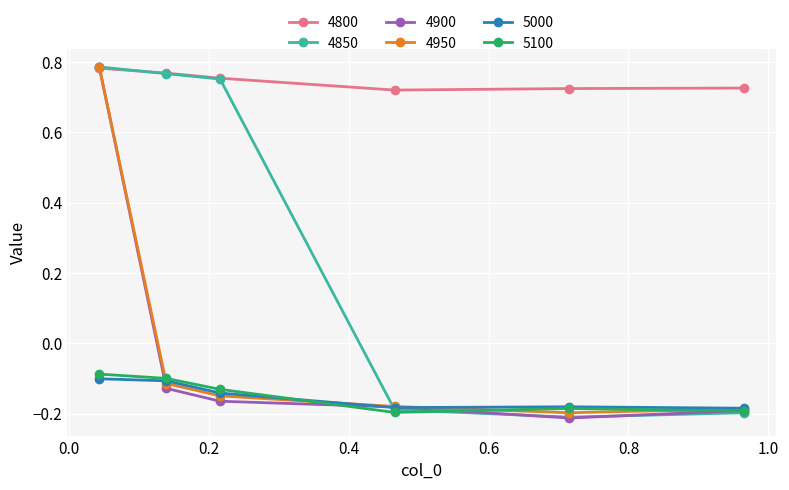

True or false: 5000 and 4800 cross at least once.

False